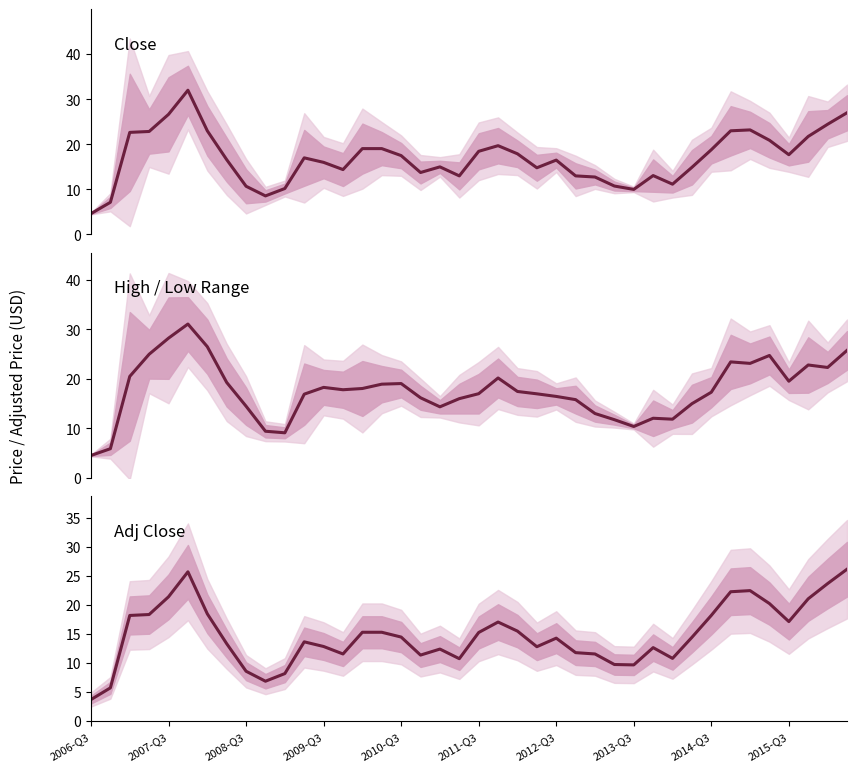

What is the difference between the maximum and minimum values in the Adj Close series?

22.5